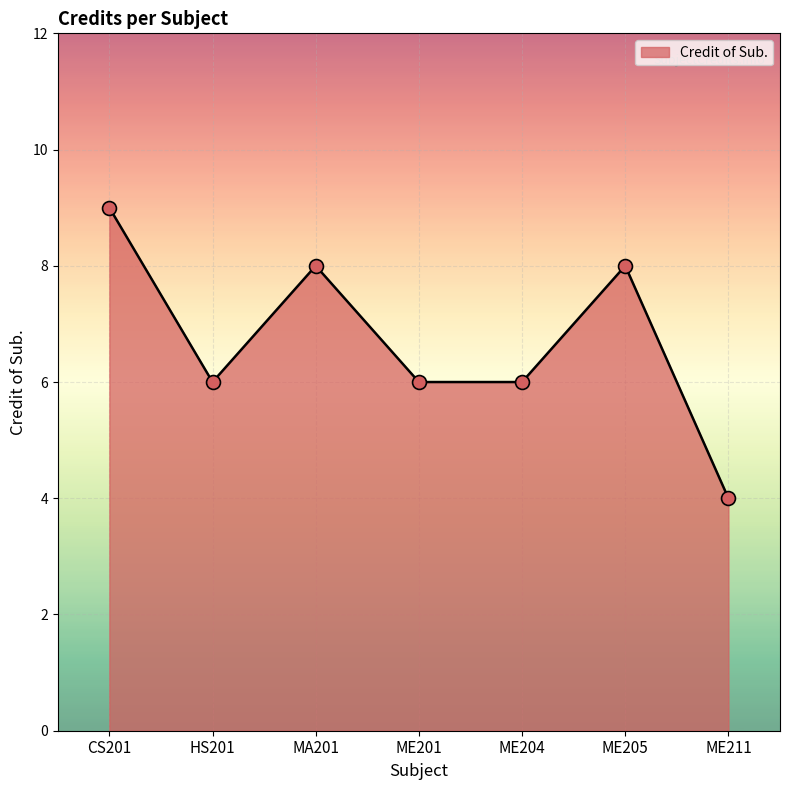

True or false: the data has more than 0 interior local peaks.

True